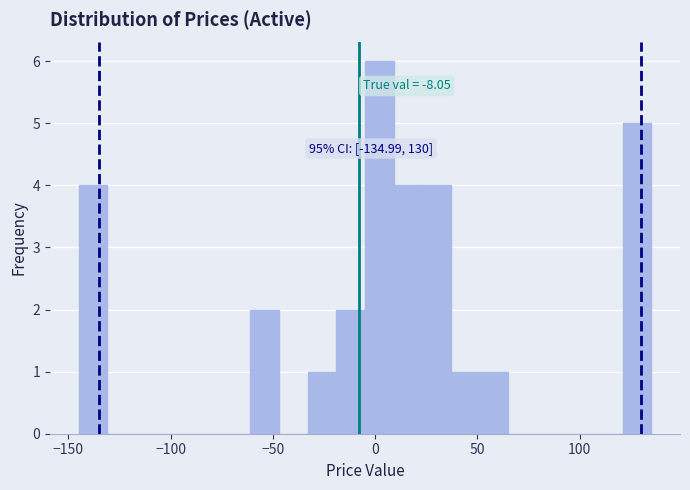

Around what value on the x-axis is the tallest bar? Give the approximate position of its centre, as read against the axis.

0